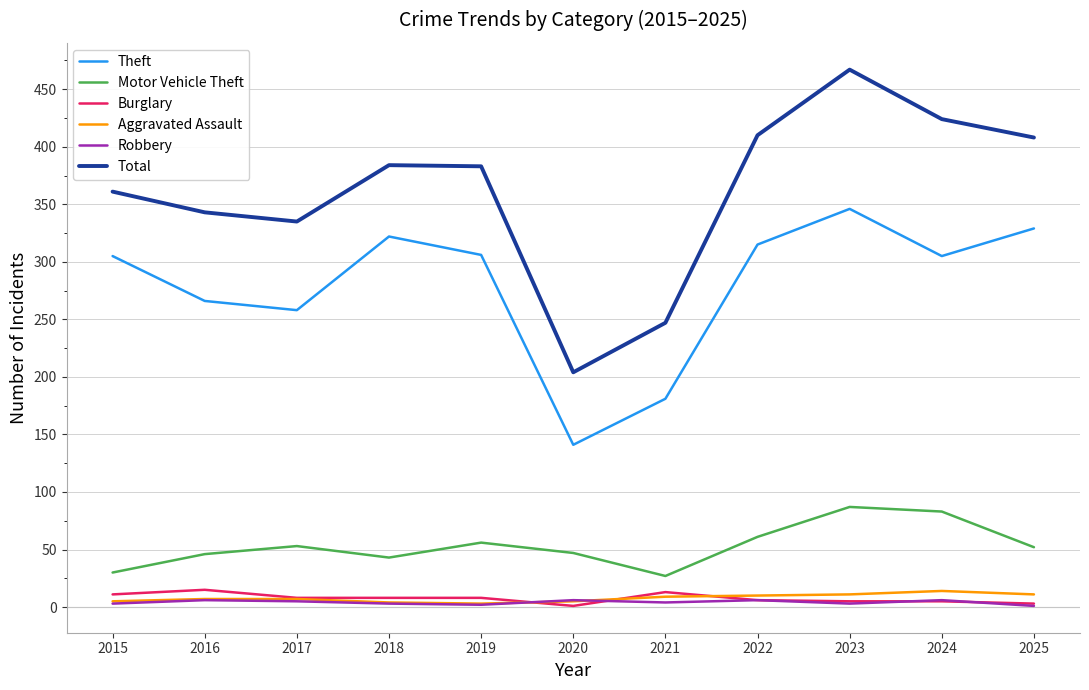

At which category is the sum across all series the highest?

2023